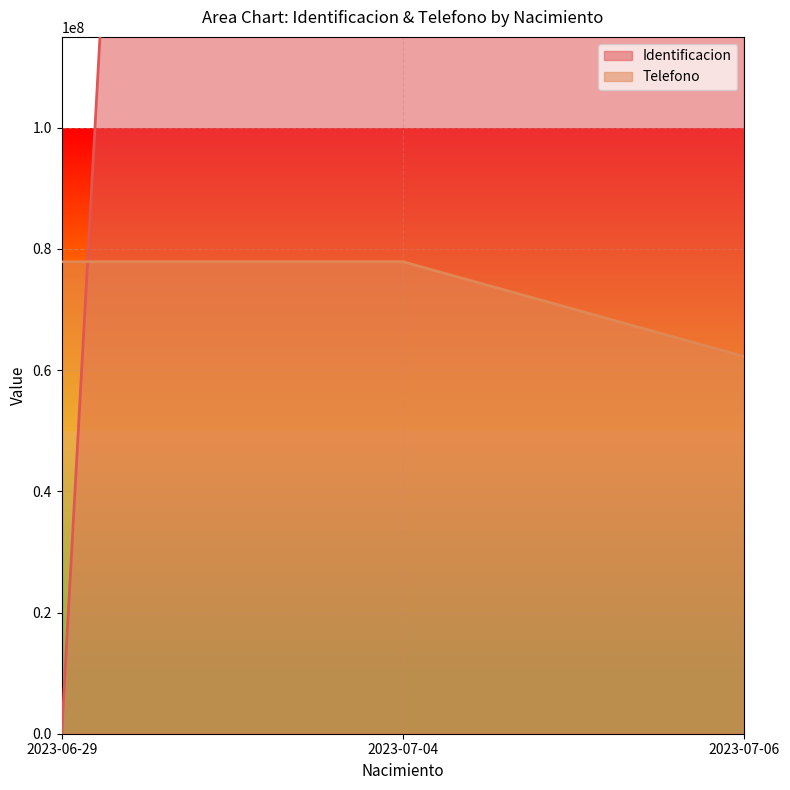

Which has a higher value, 2023-07-04 or 2023-06-29?

2023-07-04